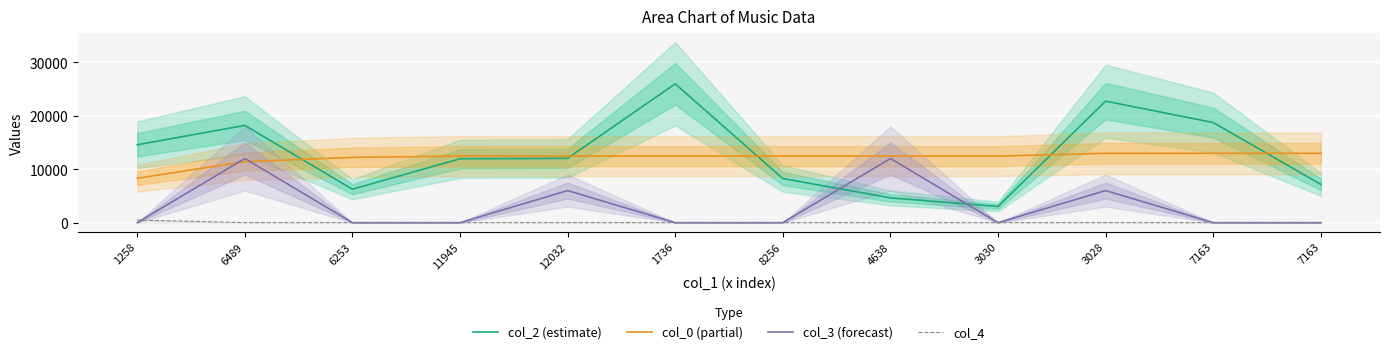

At which label does col_0 (partial) reach its minimum?

1258